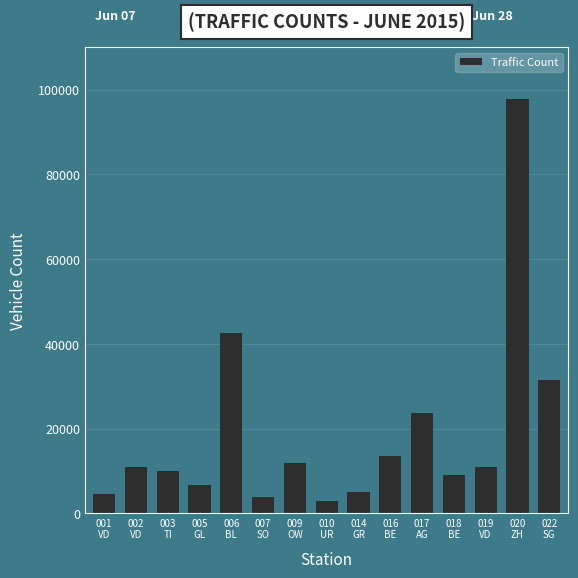

Read the value at 001
VD, to the nearest 50.

4500